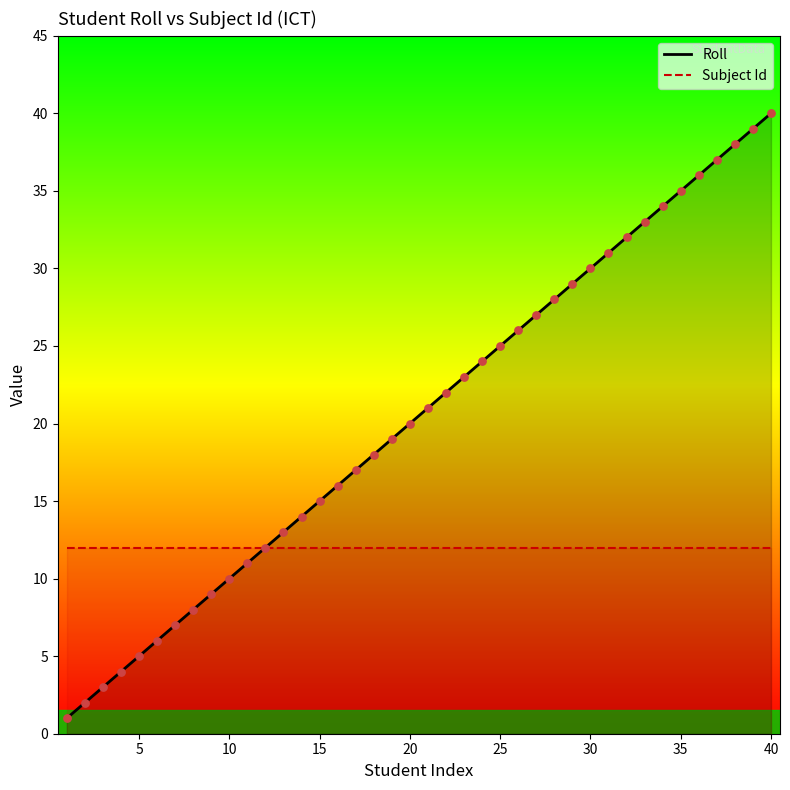

What are all the series names shown in the legend?

Roll, Subject Id